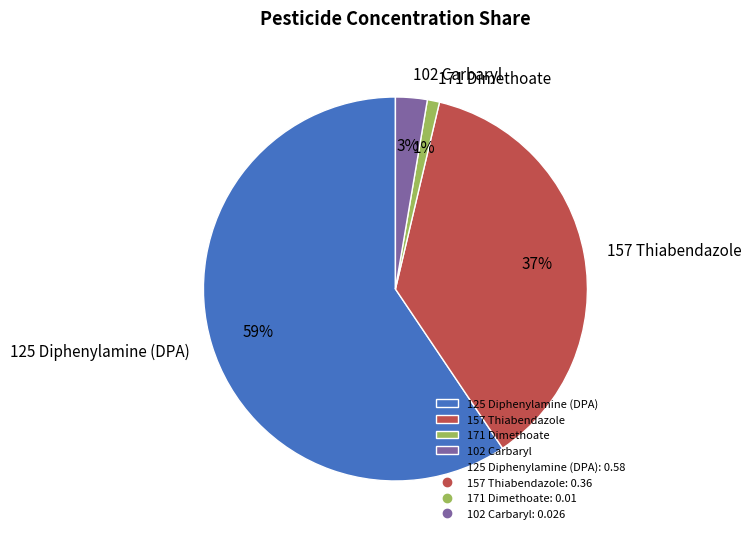

Is it true that 102 Carbaryl is 11% of the pie?

False